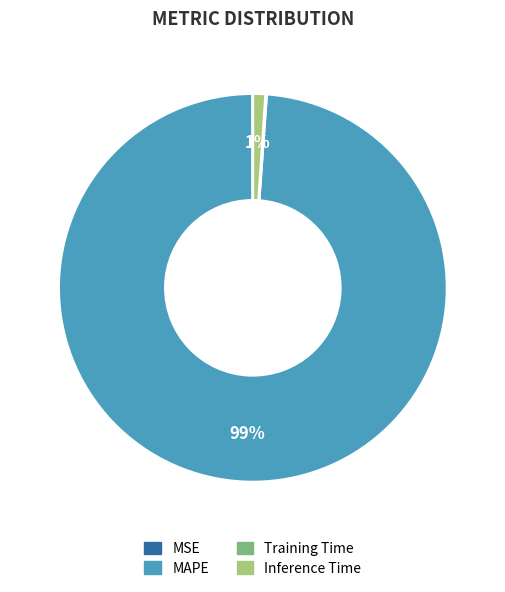

What is the largest slice in the pie chart?

MAPE